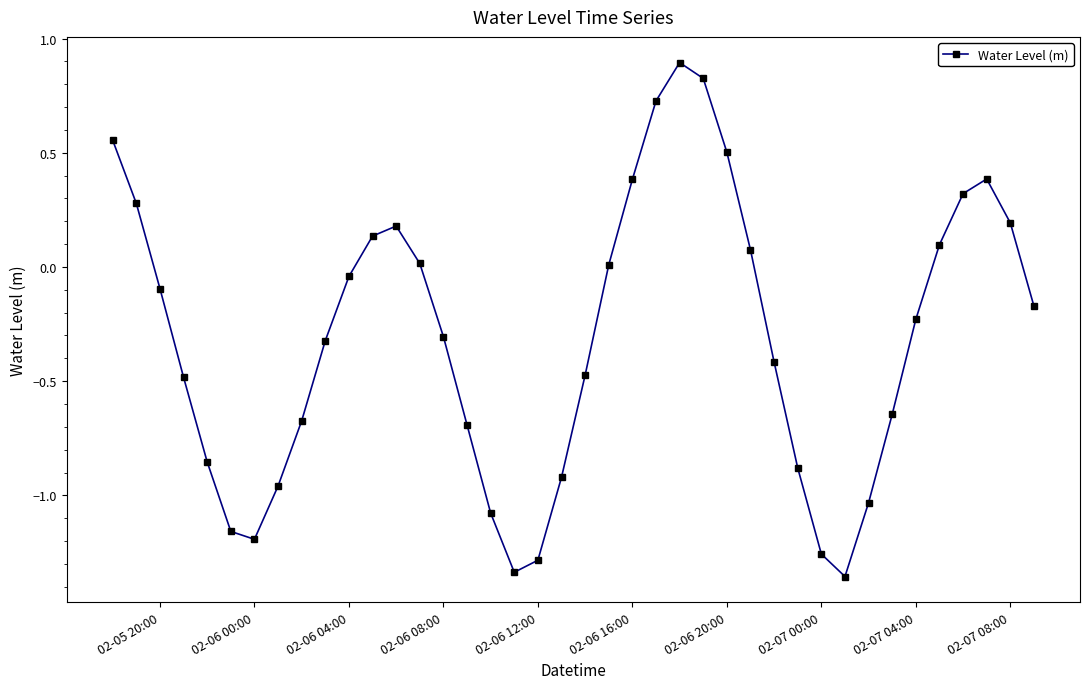

What is the value of the 2nd point from the left?

0.3